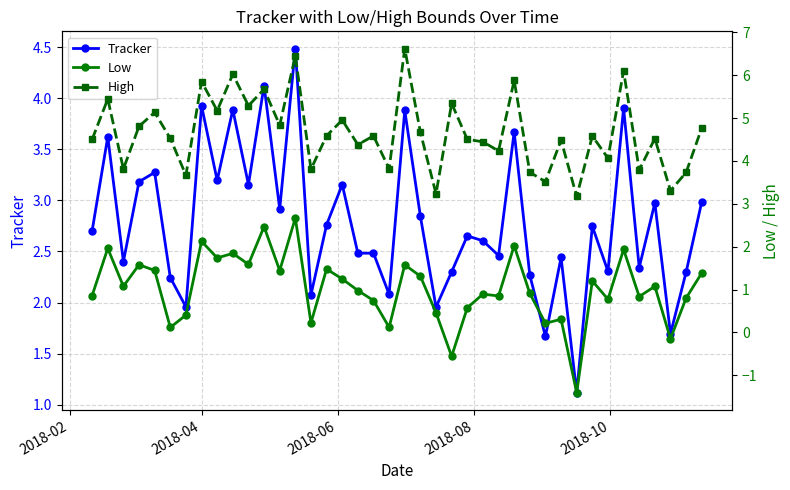

Is it true that Tracker equals 1.1 at 30?

False